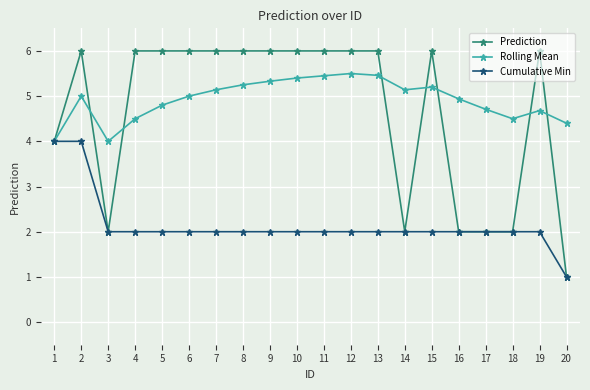

What are all the series names shown in the legend?

Prediction, Rolling Mean, Cumulative Min